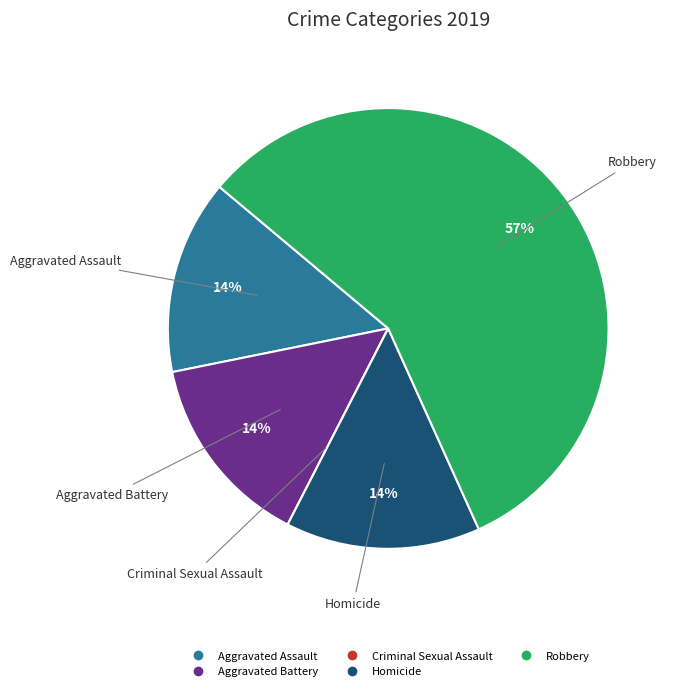

To the nearest percent, what is the average slice percentage?

20%